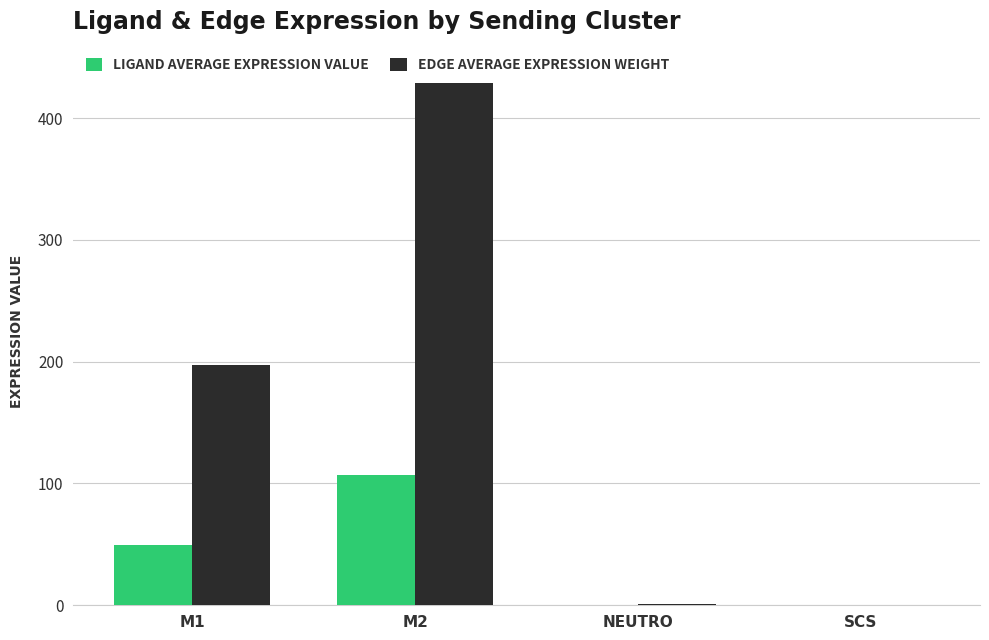

What is the total value across all series at M1?

246.6